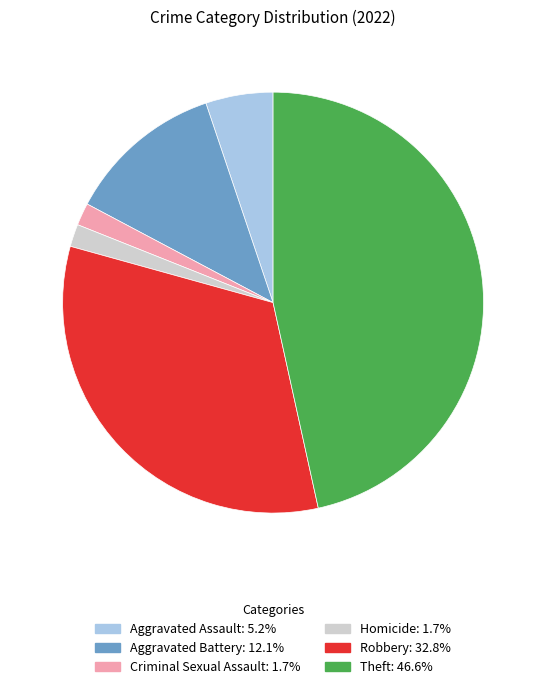

Is there any slice that represents more than half of the pie?

No